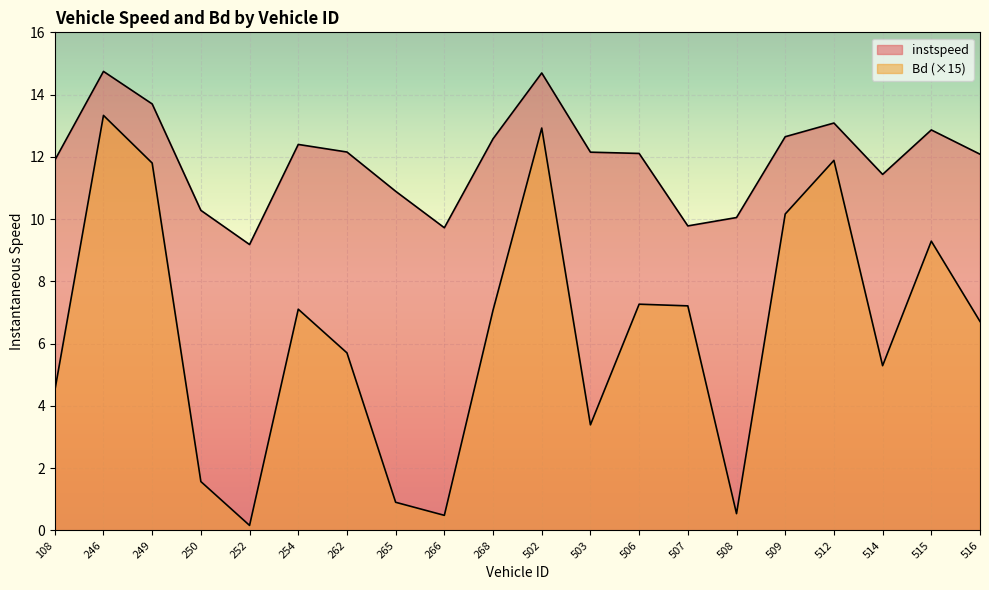

What is the difference between the maximum and minimum values in the Bd series?

13.2